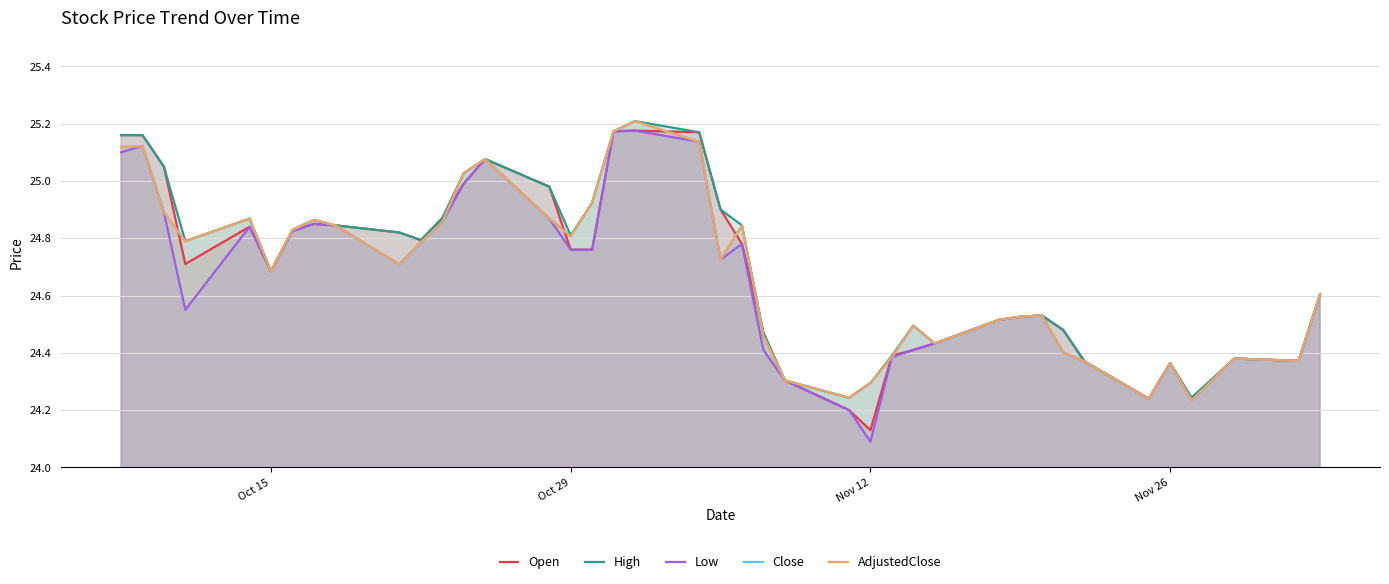

How many series are shown in this chart?

5